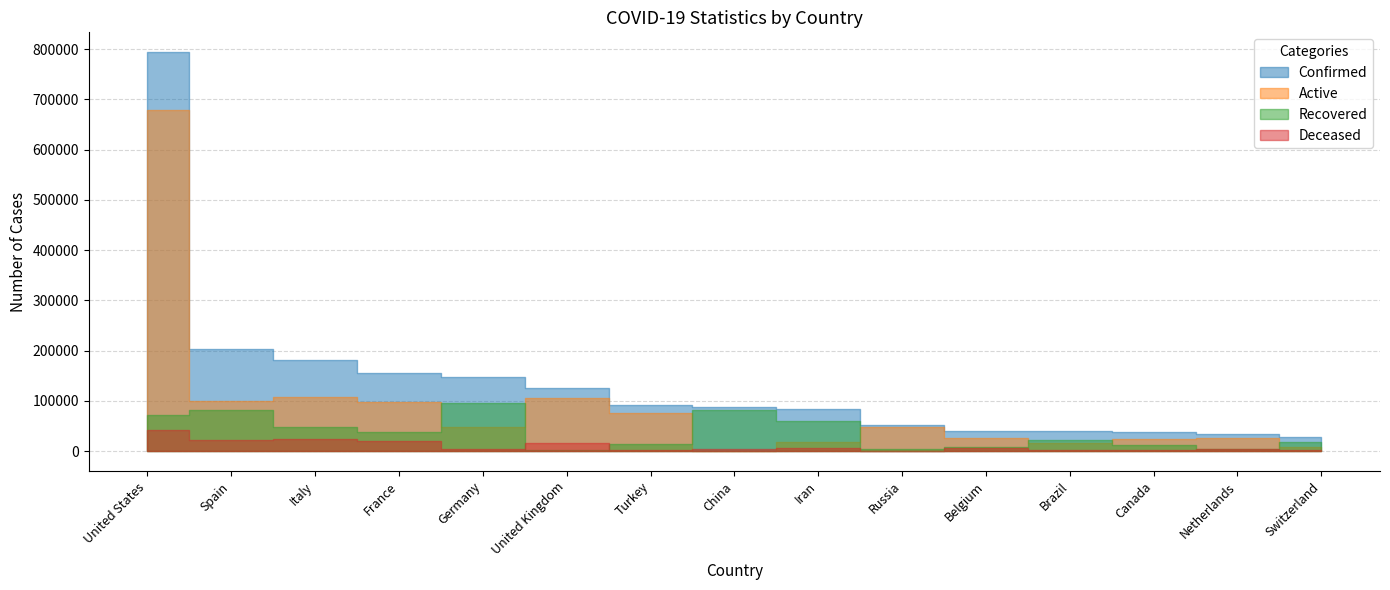

Which label corresponds to the smallest value in the chart?

Russia